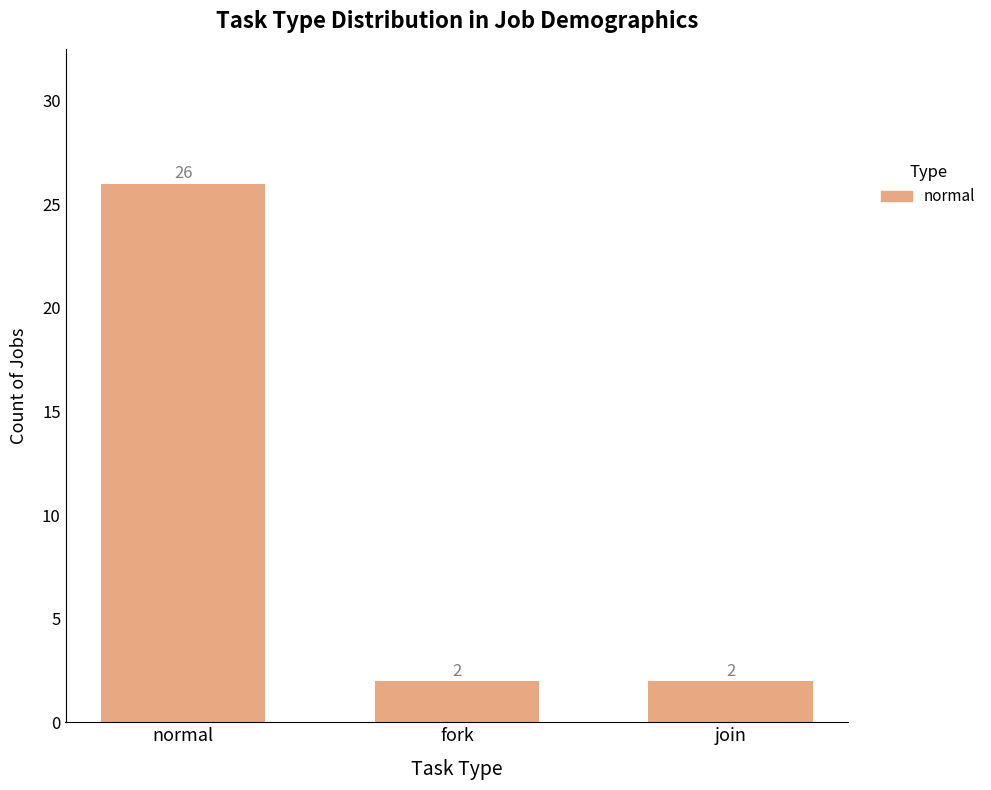

The chart shows a value of 2 at join. True or false?

True